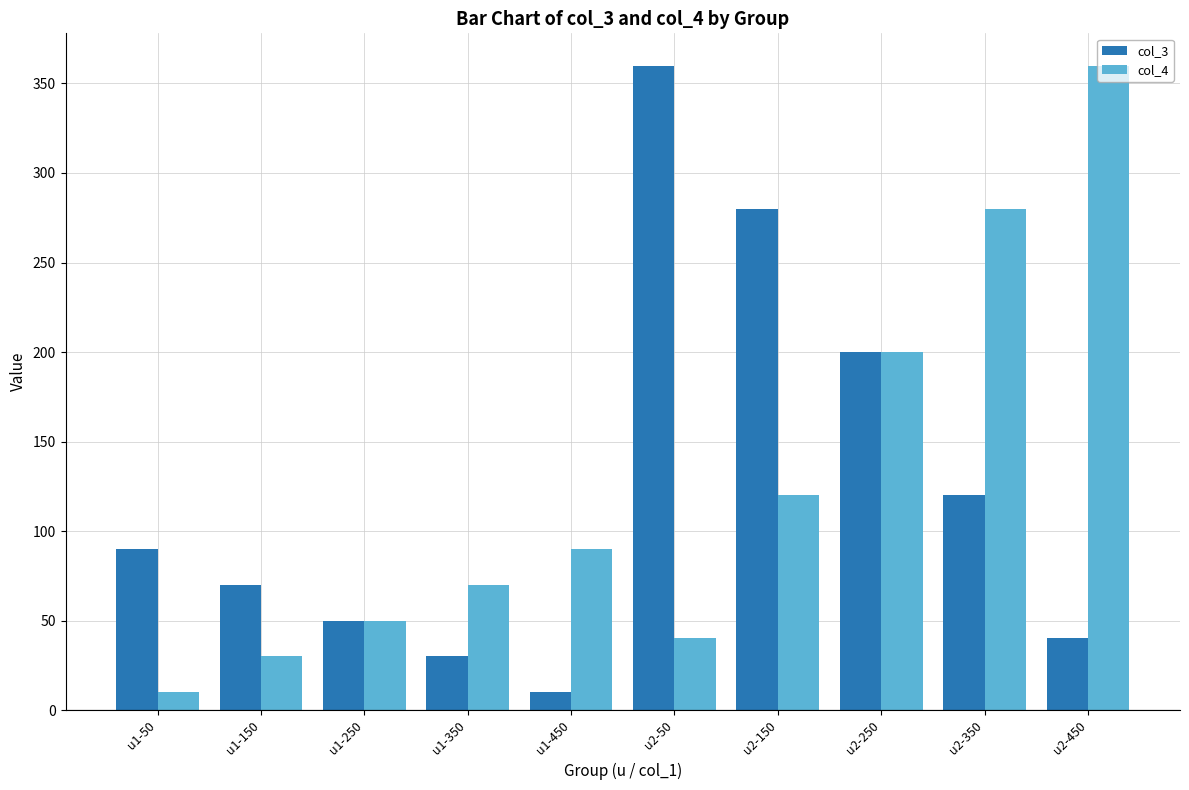

What is the difference between the col_4 values at u2-50 and u2-250?

160